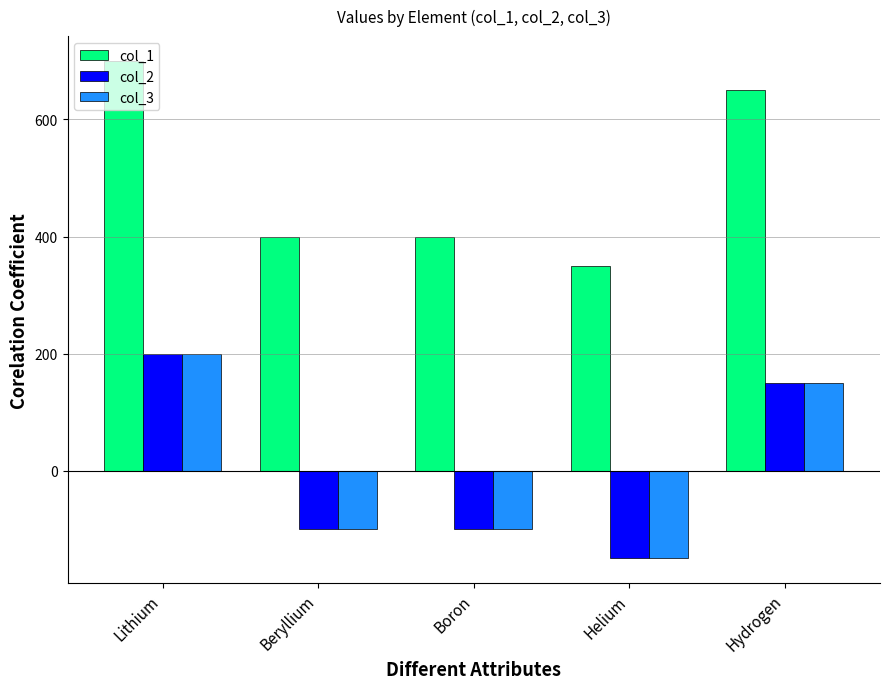

How many bars are there in total?

15